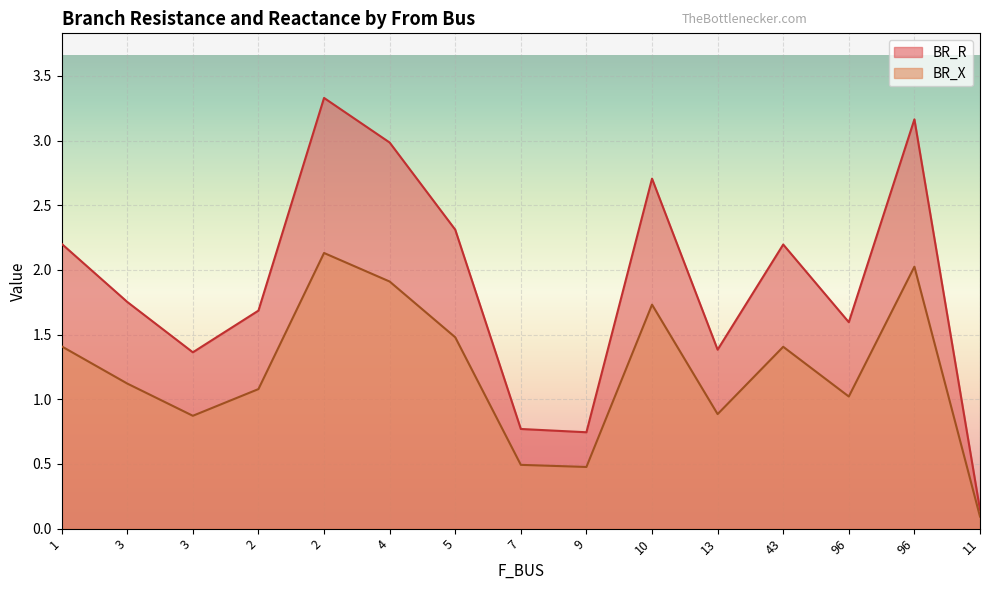

Which series changed the most between 2 and 10?

BR_R